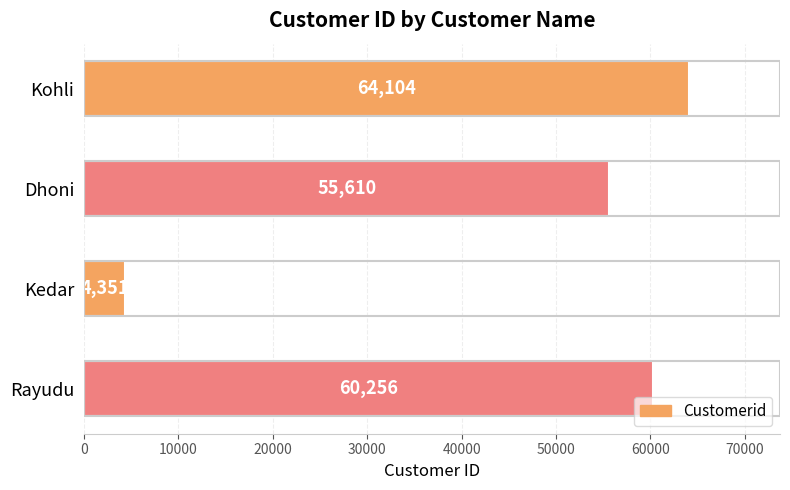

What is the sum of all values?

184321